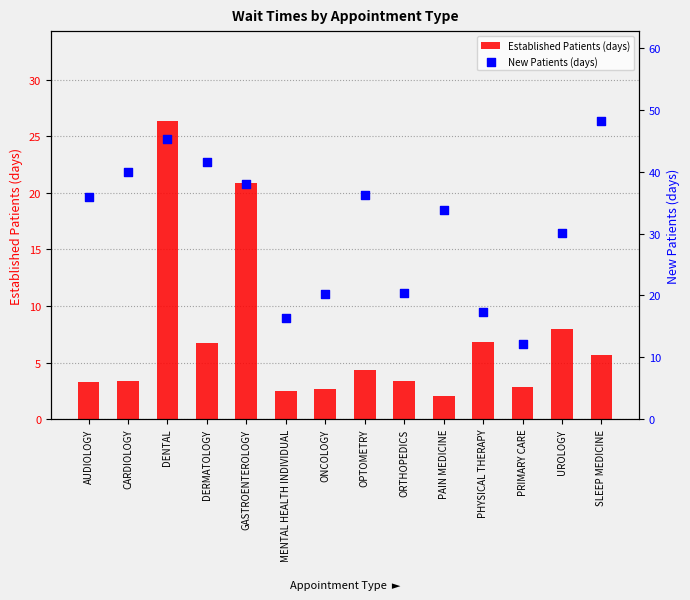

What is the total value across all series at PHYSICAL THERAPY?

24.2